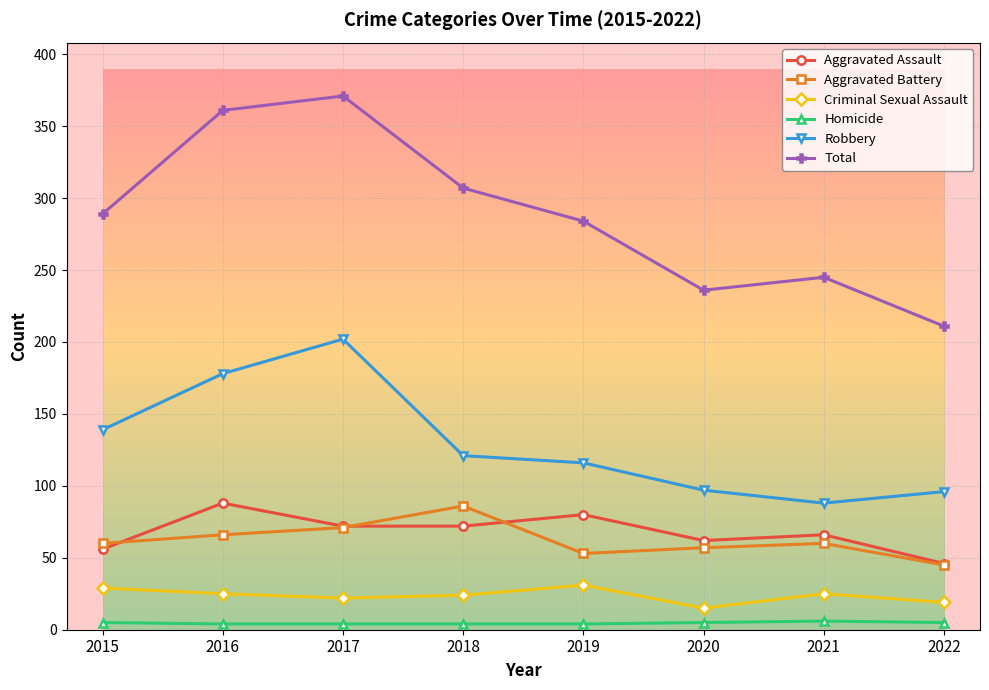

Is the value of Total at 2018 greater than the value of Homicide at 2019?

Yes